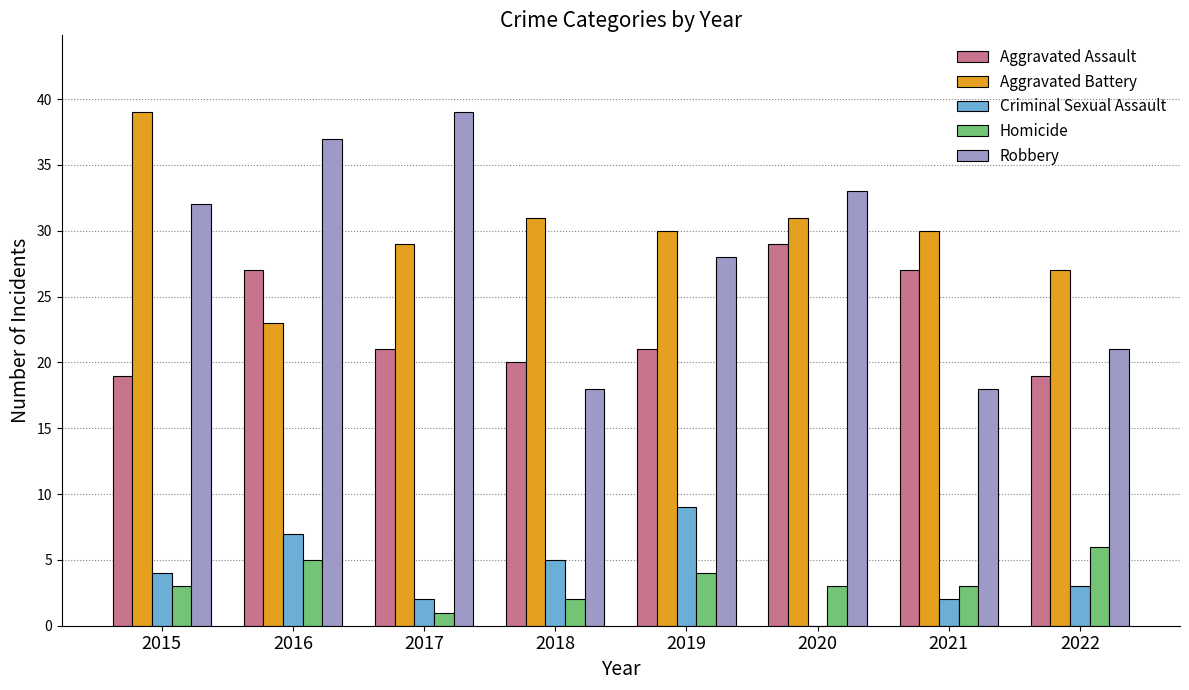

What is the maximum value for Criminal Sexual Assault?

9